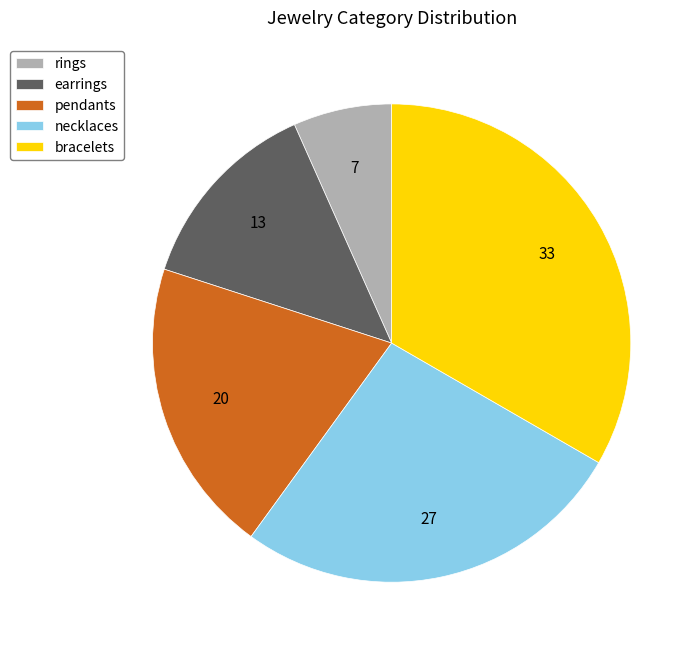

Is the sum of necklaces and bracelets greater than half?

Yes